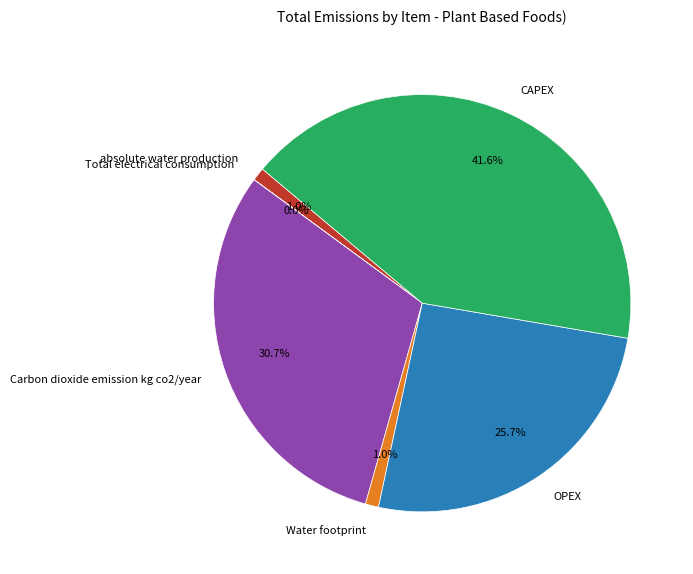

To the nearest percent, what is the difference between the OPEX and Water footprint slice percentages?

25%